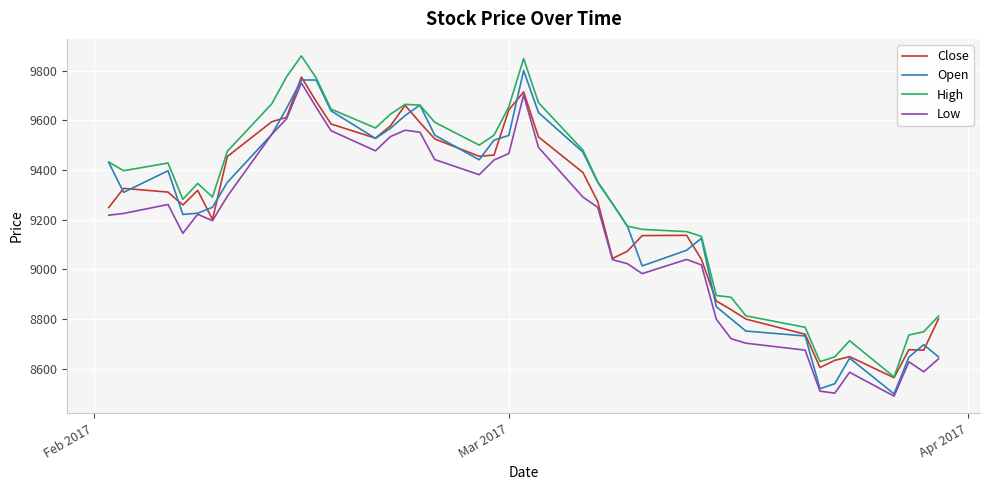

What is the greatest value displayed?

9859